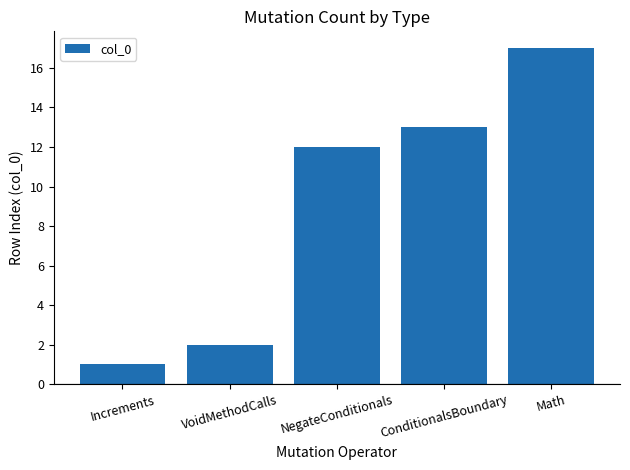

What is the label of the 2nd bar from the right?

ConditionalsBoundary